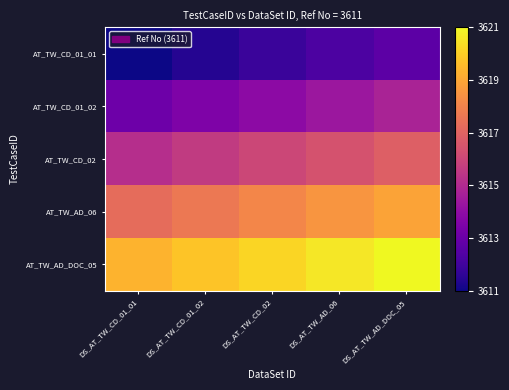

What is the total value across all series at DS_AT_TW_AD_DOC_05?

2.9